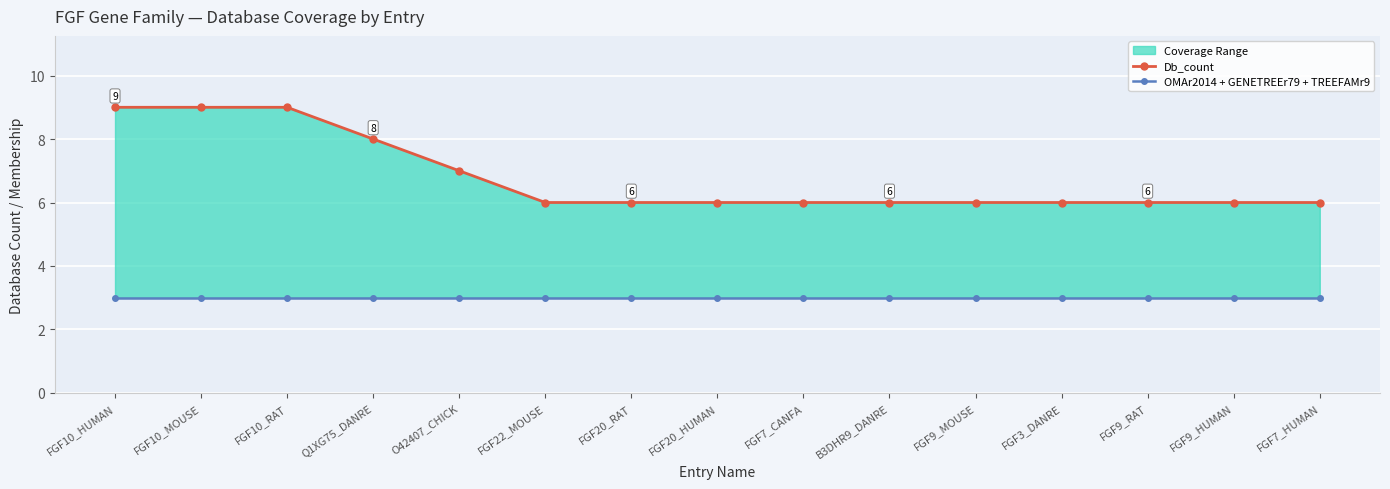

The value of Db_count at O42407_CHICK is 7. True or false?

True